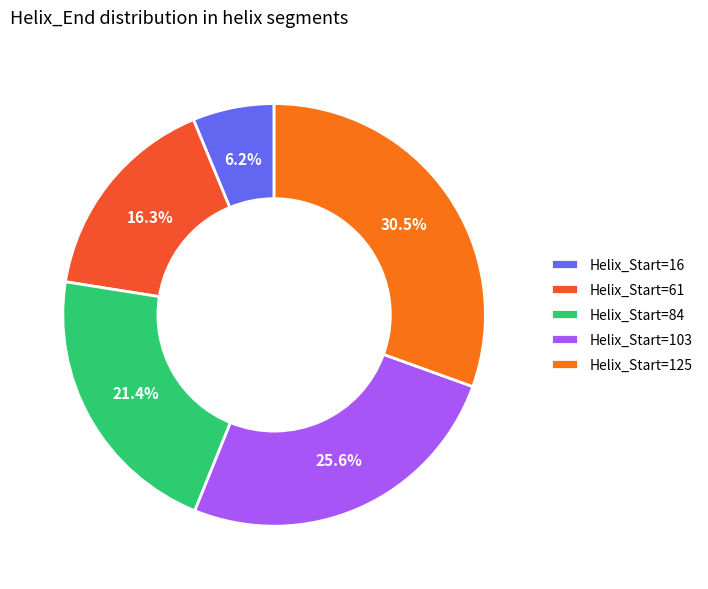

To the nearest percent, what is the average slice percentage?

20%